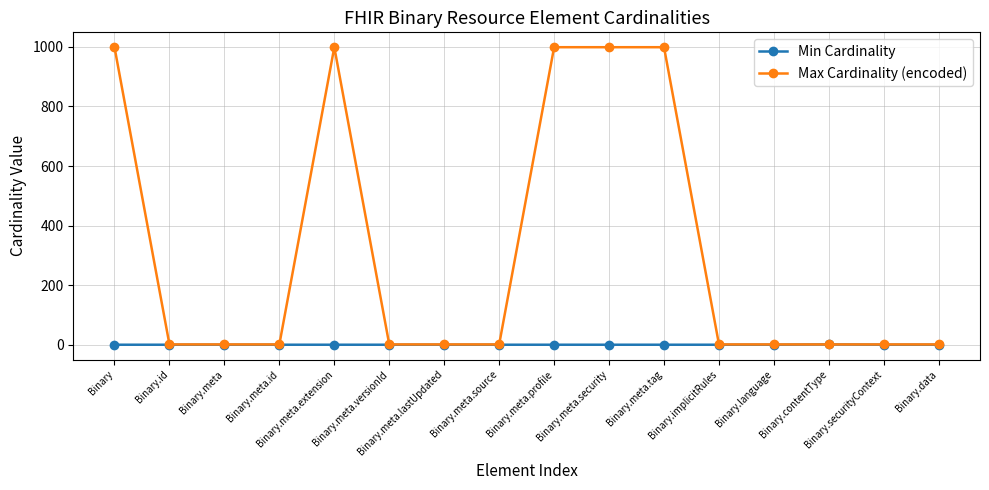

Which series has the widest spread of values?

Max Cardinality (encoded)